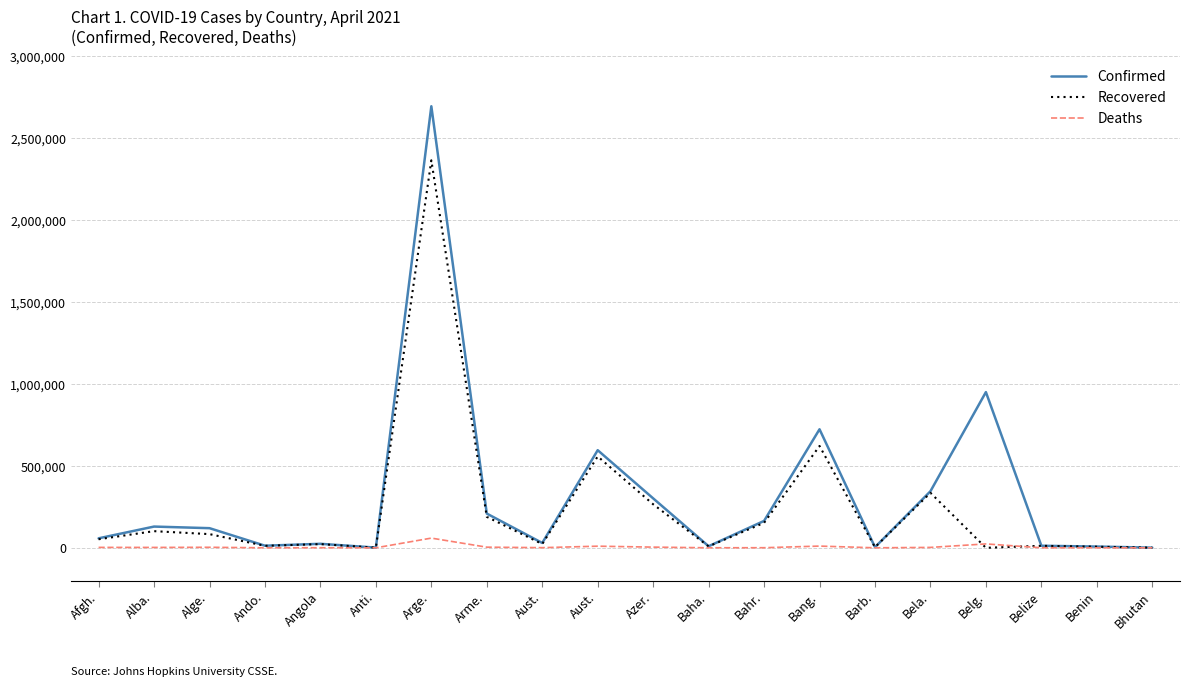

What are all the series names shown in the legend?

Confirmed, Recovered, Deaths